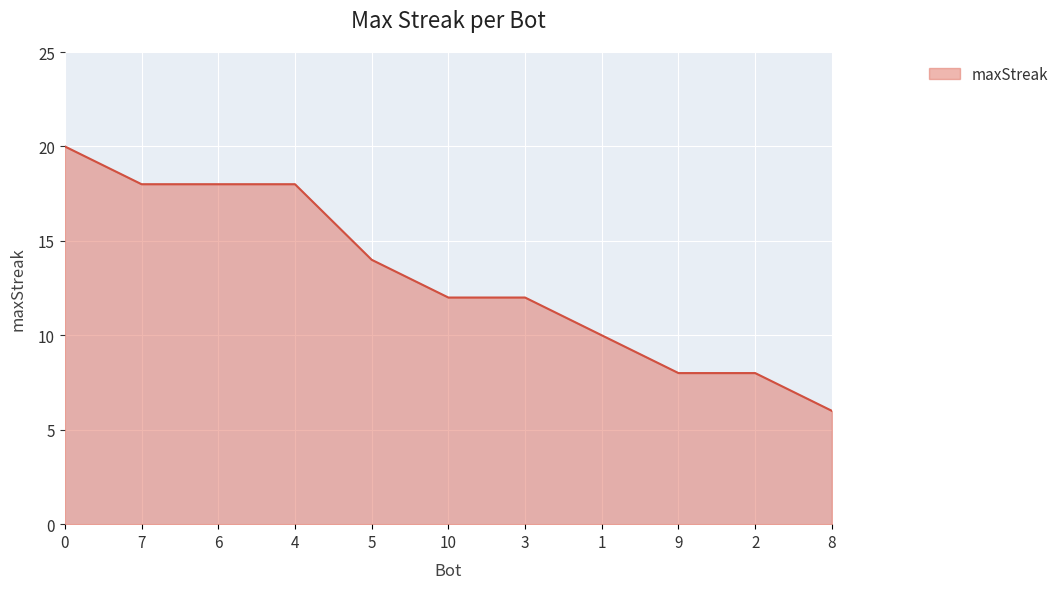

Does the chart display data point markers on the line(s)?

No